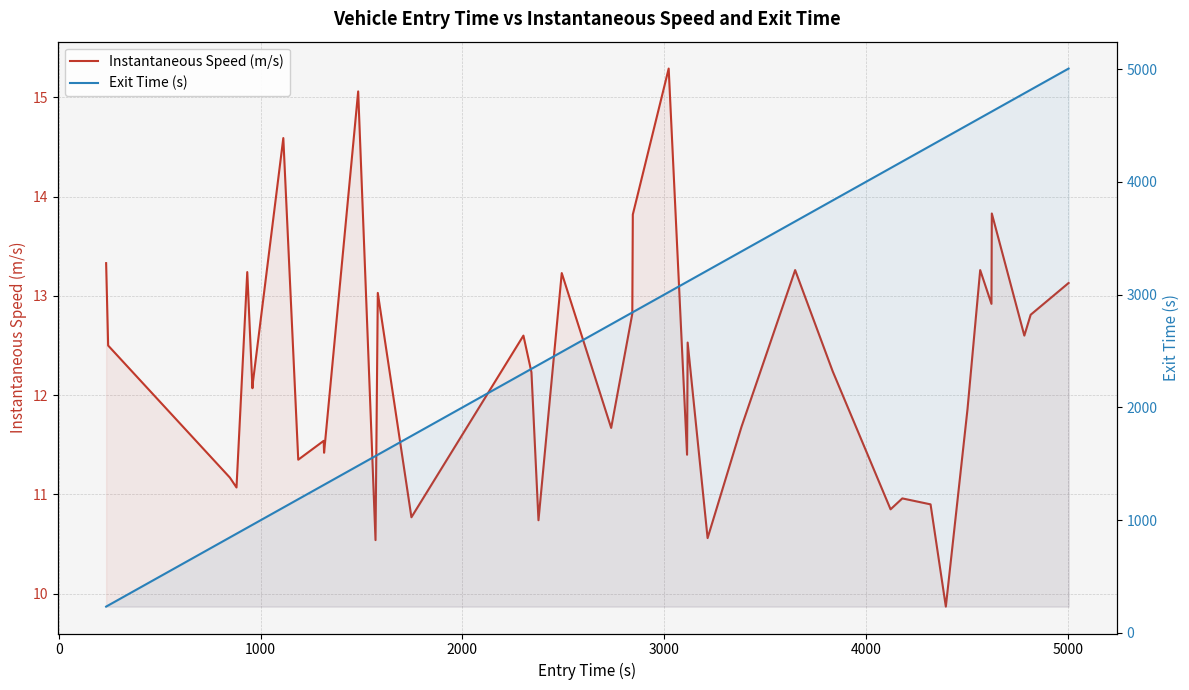

True or false: Exit Time (s) and Instantaneous Speed (m/s) cross at least once.

False